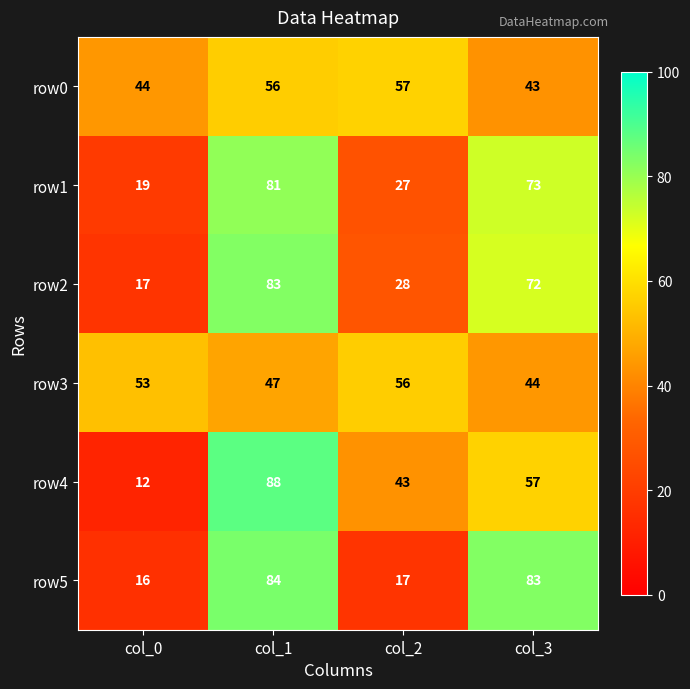

True or false: row5 has a value of 84 at col_1.

True